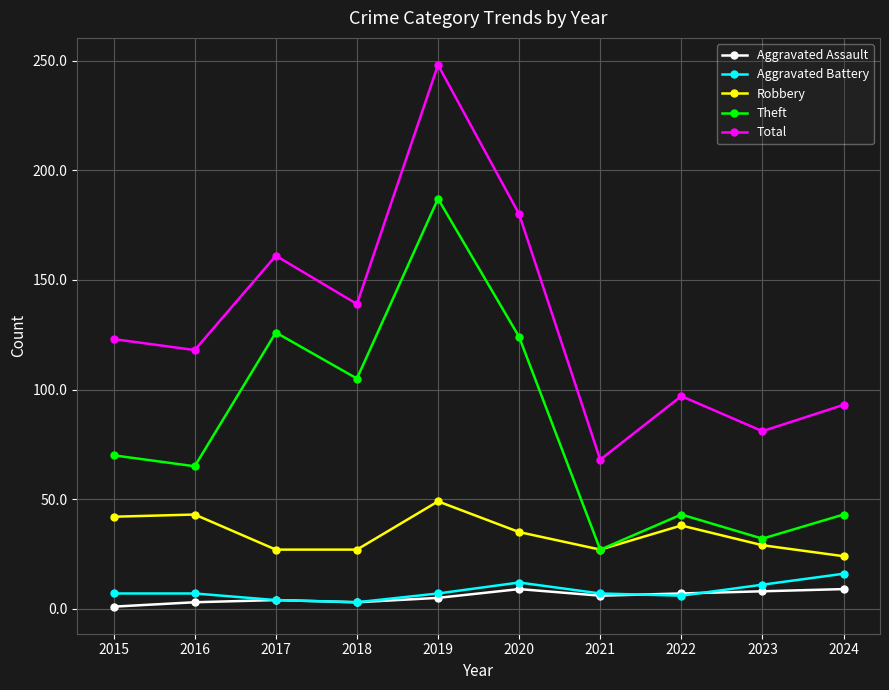

Rank the series by their maximum value, from lowest to highest.

Aggravated Assault, Aggravated Battery, Robbery, Theft, Total